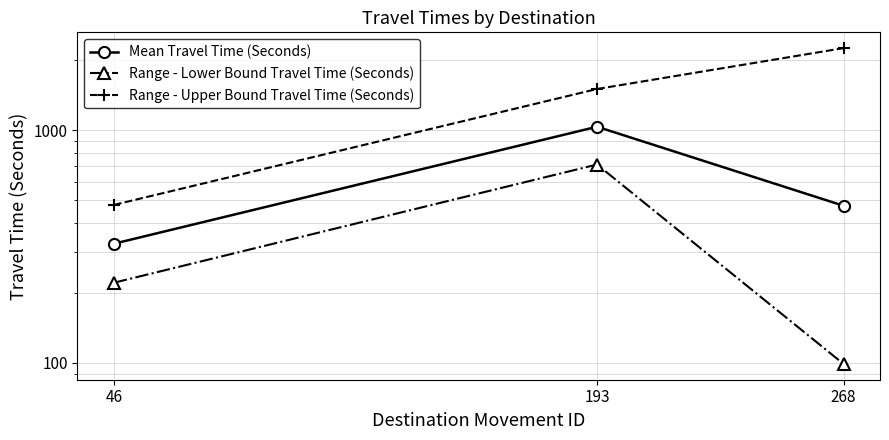

The Range - Lower Bound Travel Time (Seconds) series shows 711 at 193. True or false?

True